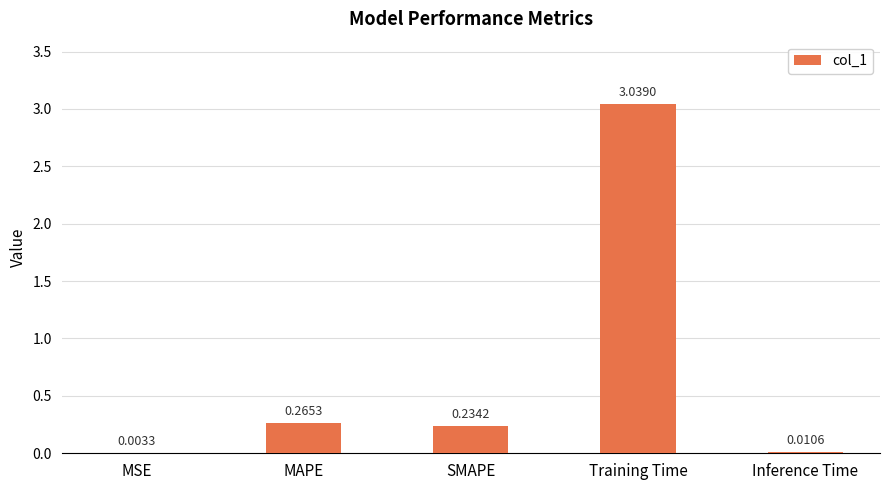

Which has a higher value, Inference Time or SMAPE?

SMAPE